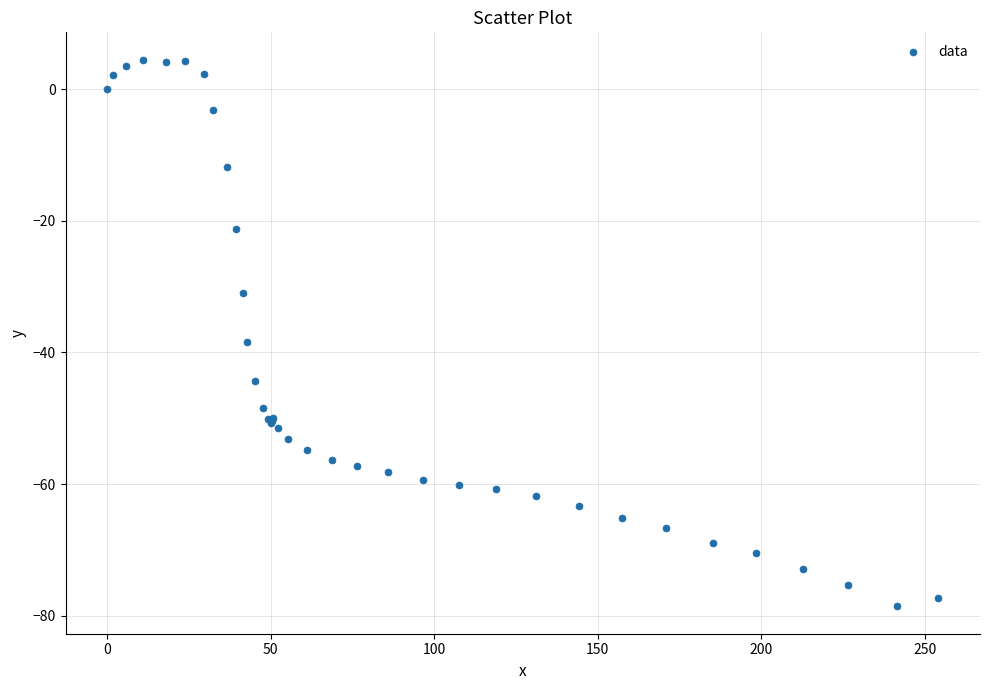

What Y value in the scatter plot is closest to -37?

-38.4